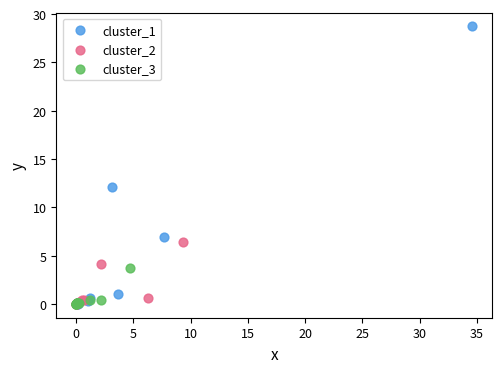

Which series has the widest spread of Y values?

cluster_1